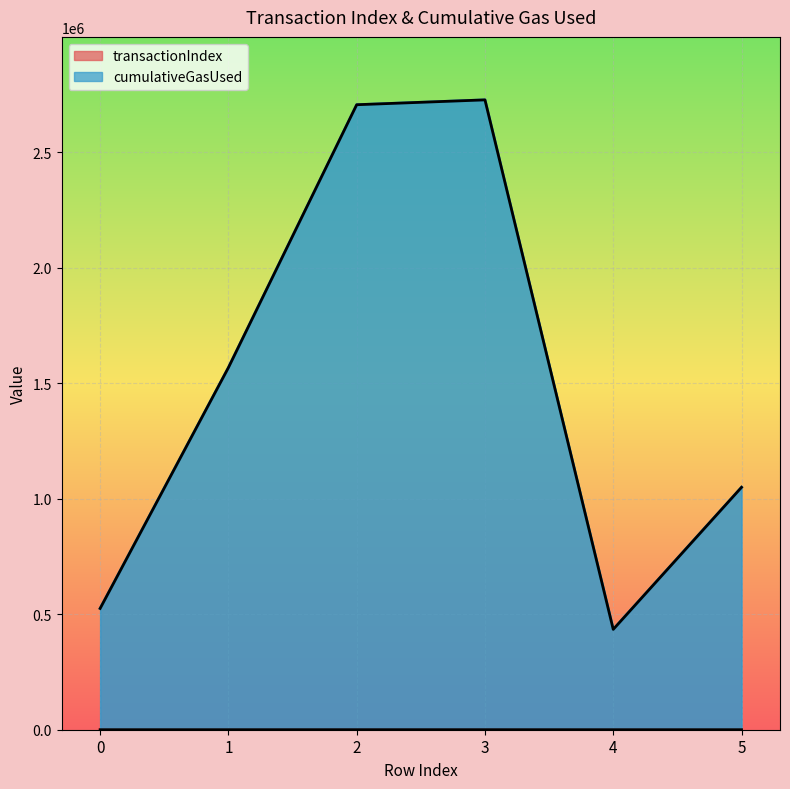

At which category does the chart reach its minimum across all series?

4